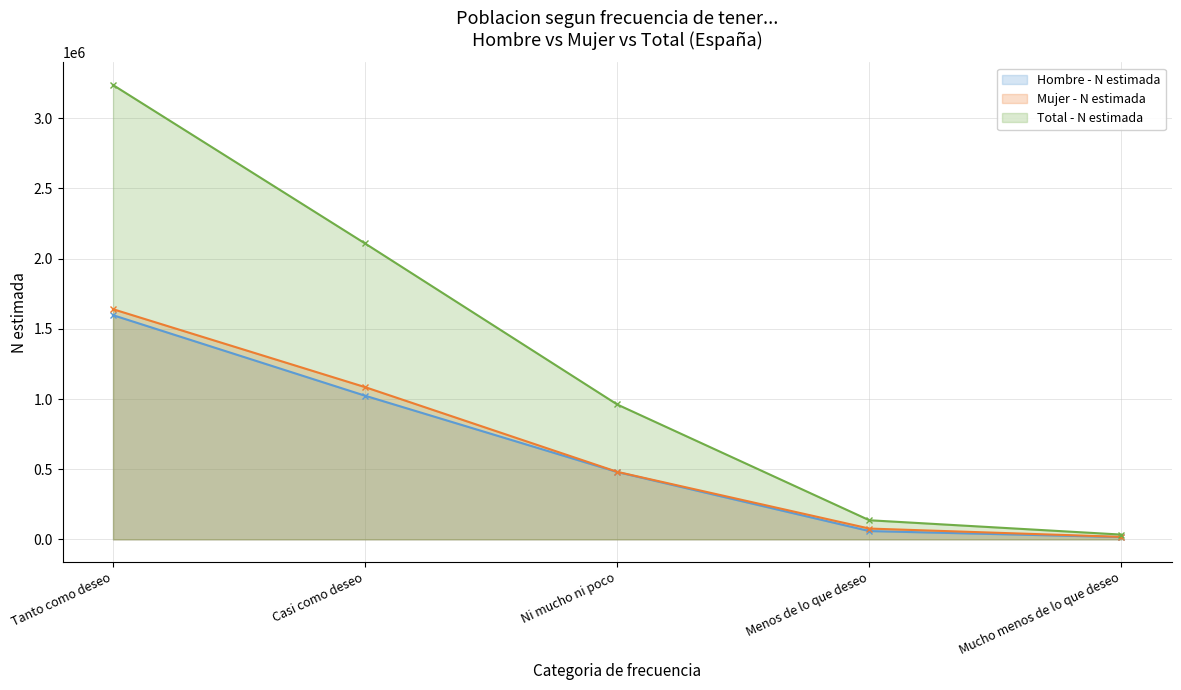

What is the minimum value shown in the chart?

16436